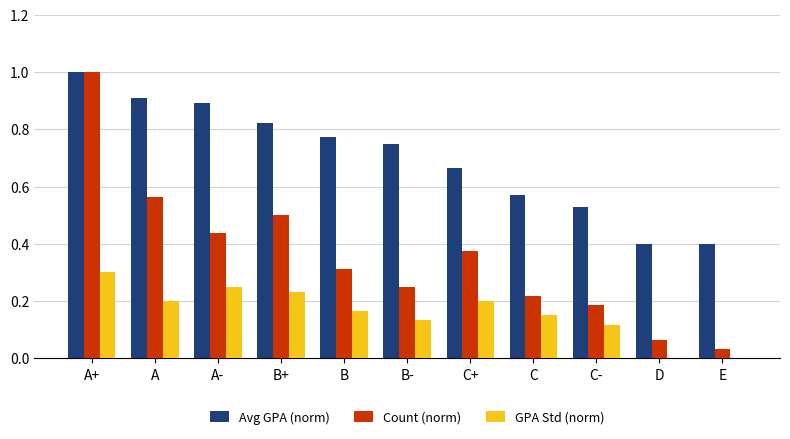

At which category is the sum across all series the highest?

A+